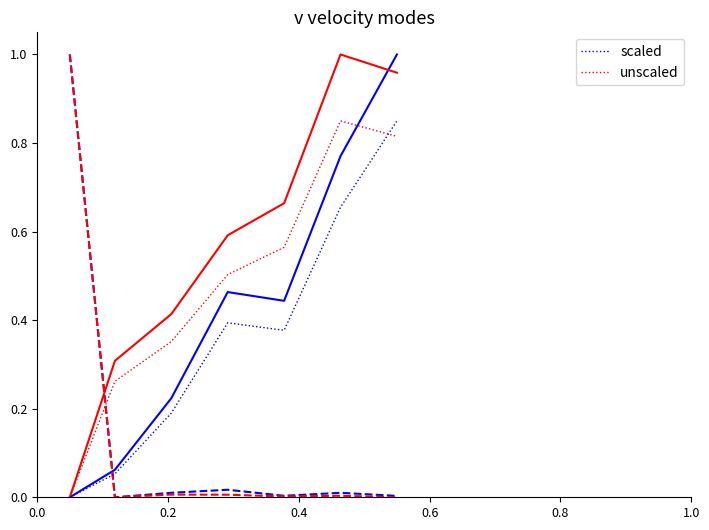

What are all the series names shown in the legend?

scaled, unscaled